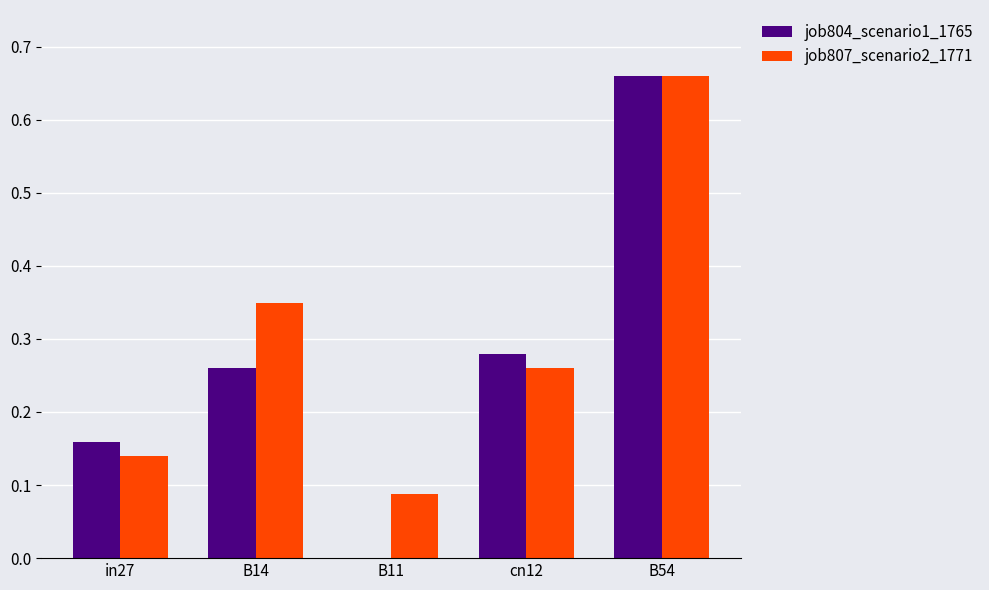

What is the sum of all job804_scenario1_1765 values?

1.4